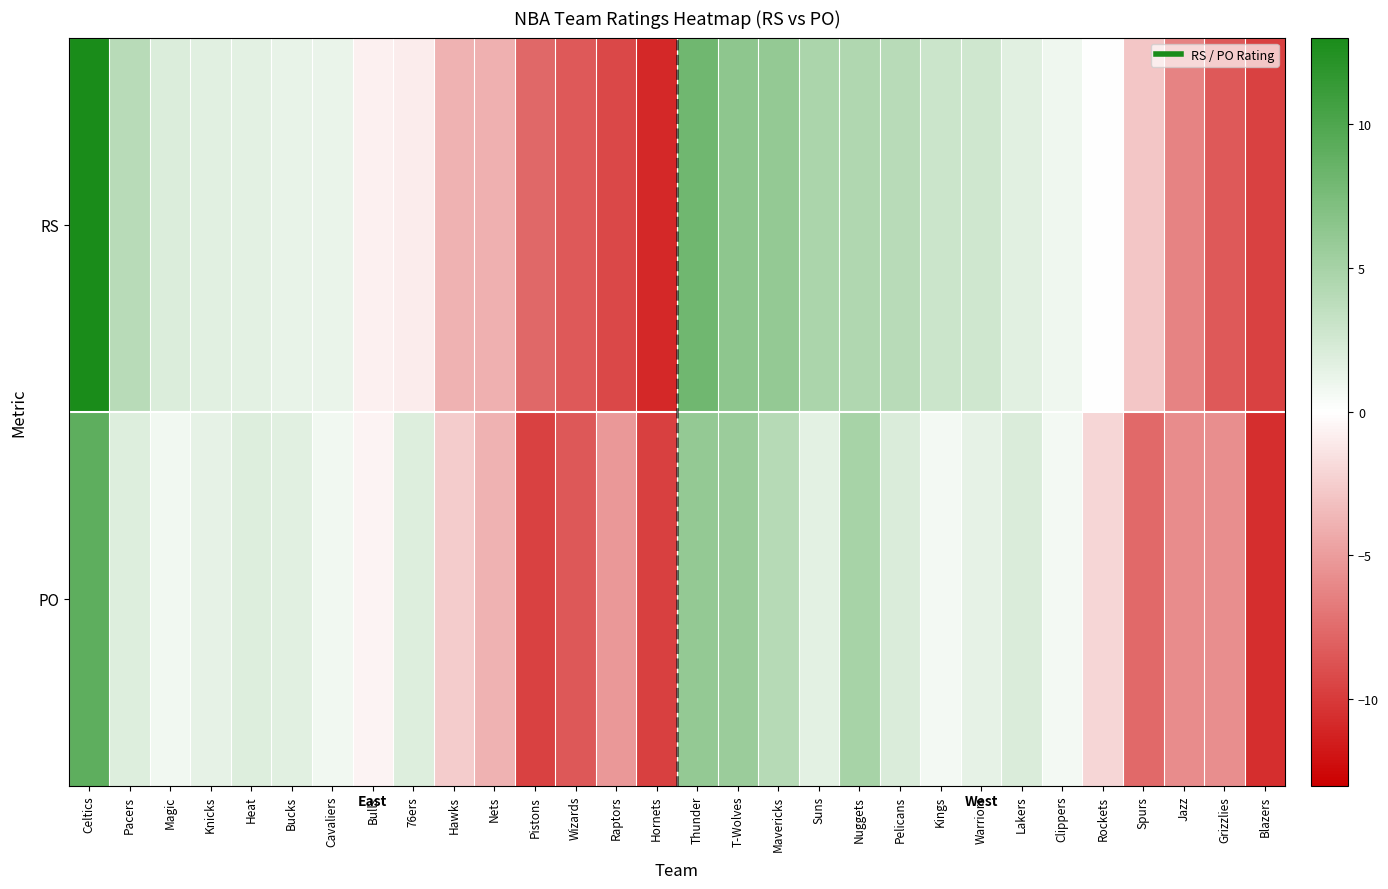

List the series in order of their peak value, lowest first.

PO, RS